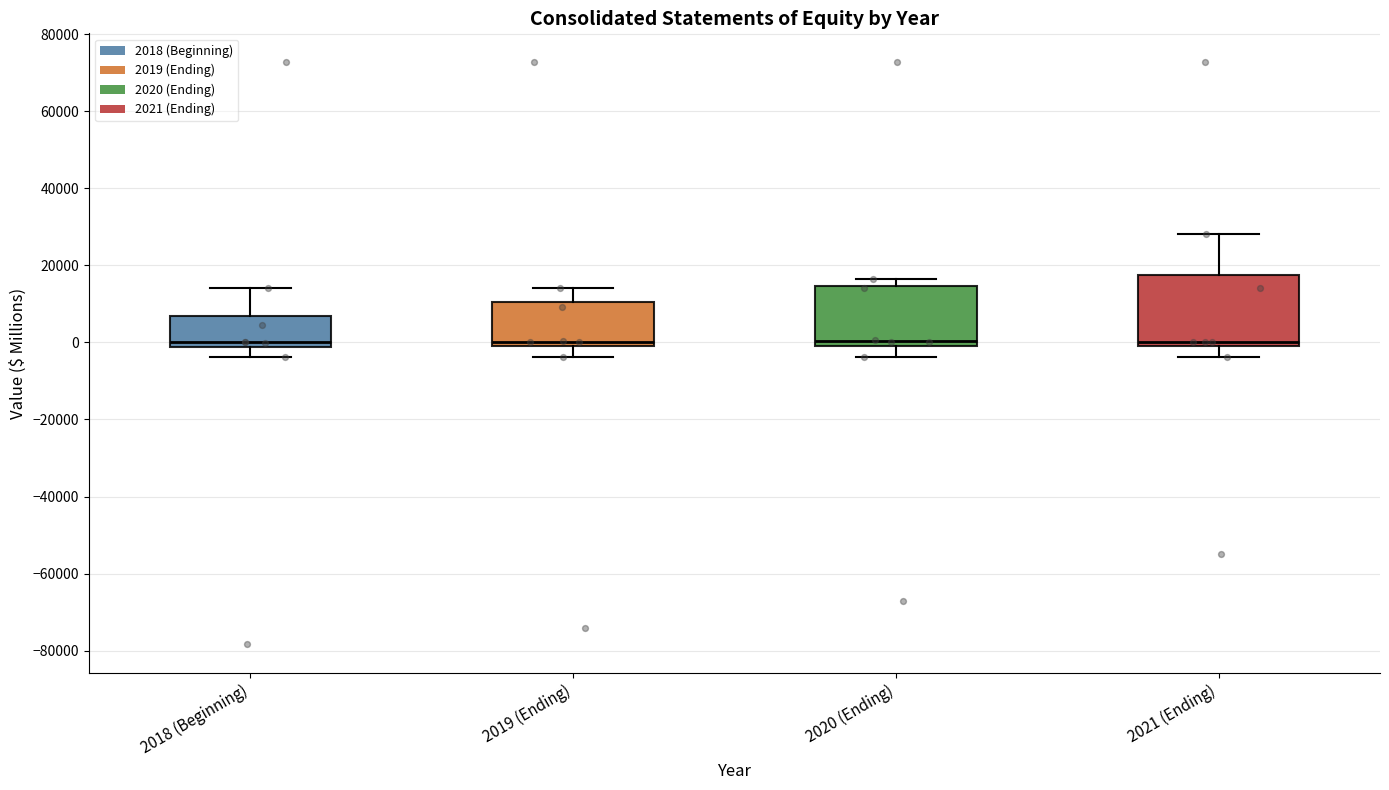

Comparing the boxes themselves (not the whiskers), which one is the tallest?

2021 (Ending)